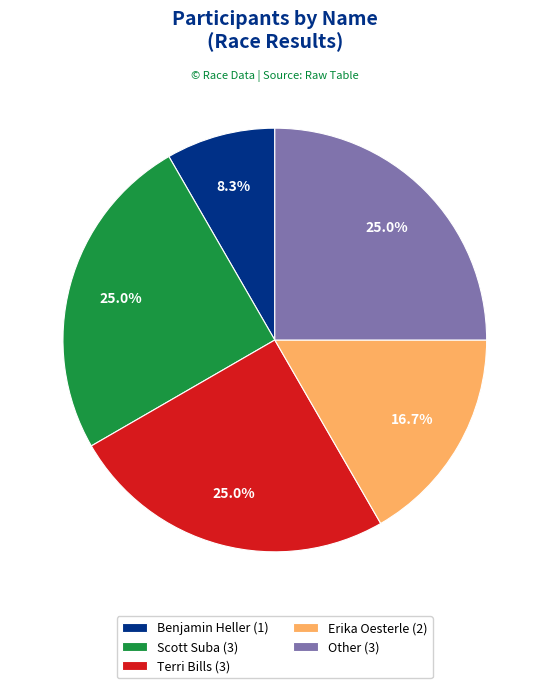

The Scott Suba slice represents 25% of the pie. True or false?

True